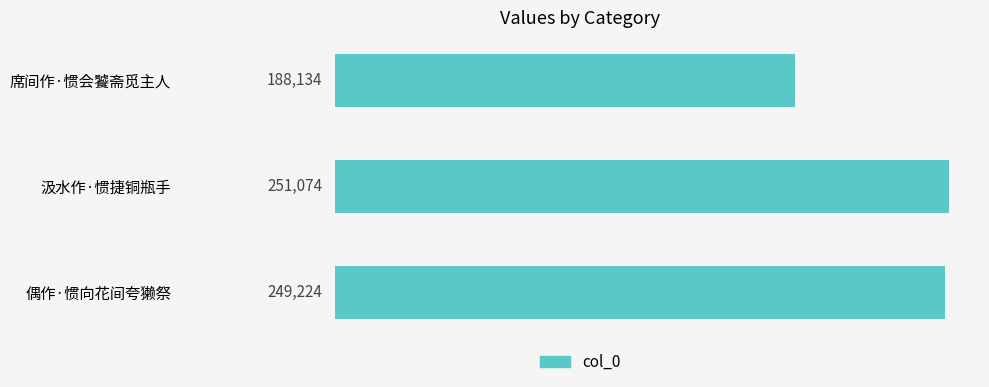

What position from the top is 偶作·惯向花间夸獭祭?

3